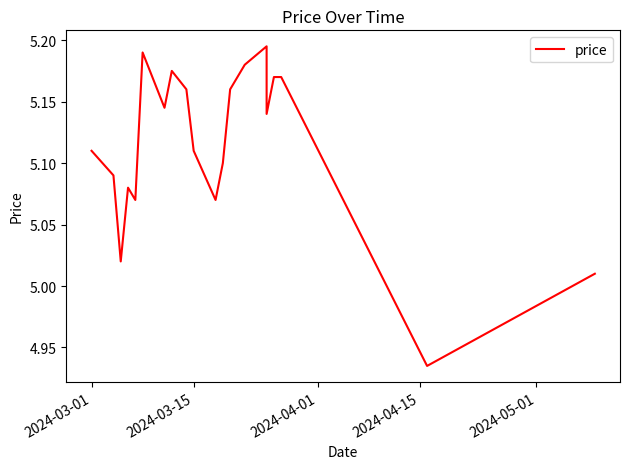

How many interior local peaks (higher than both neighbors) does the data have?

4